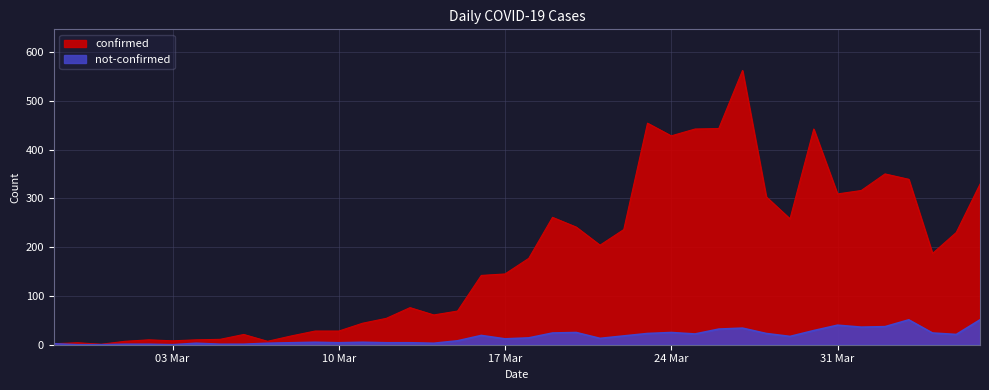

Which has a higher value, 2020-03-02 or 2020-02-29?

2020-03-02